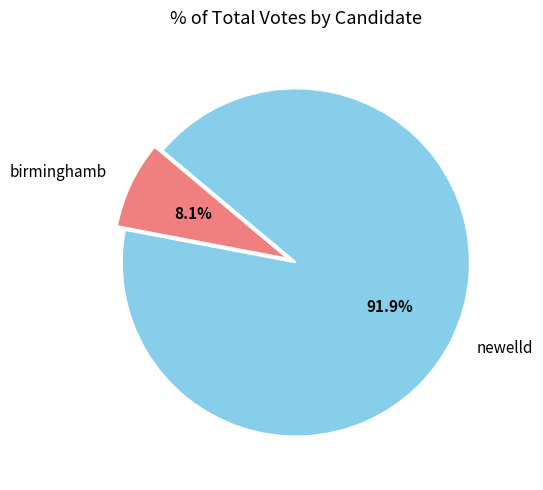

Does newelld represent more than half of the total?

Yes